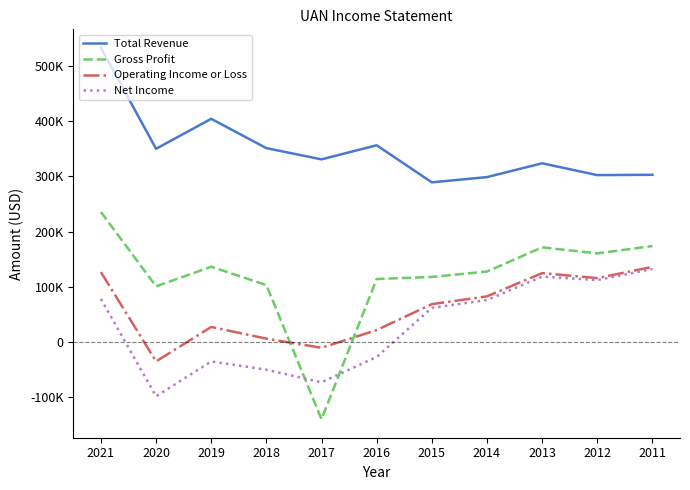

Which series has the widest spread of values?

Gross Profit